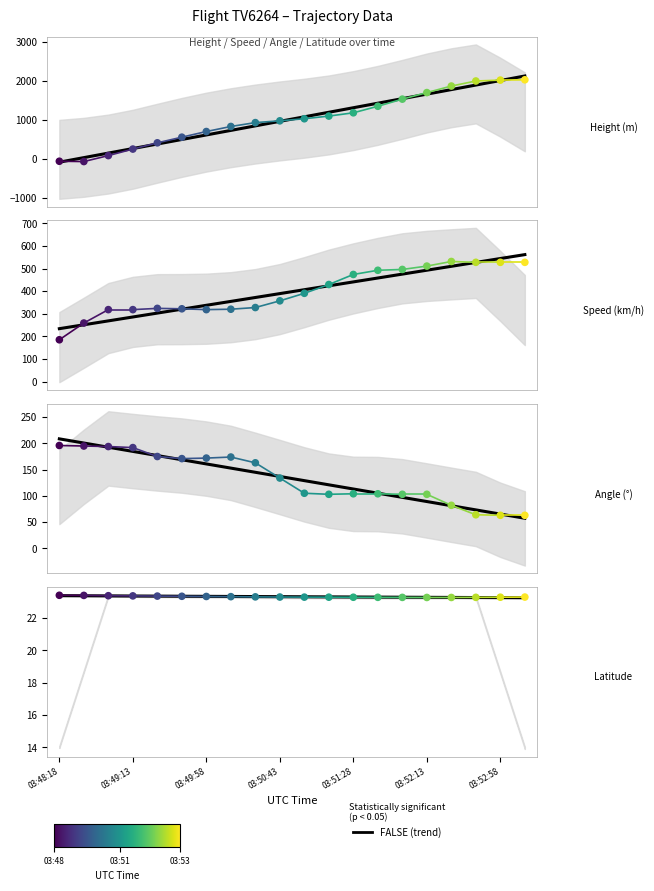

Which series has the largest total across all categories?

Height